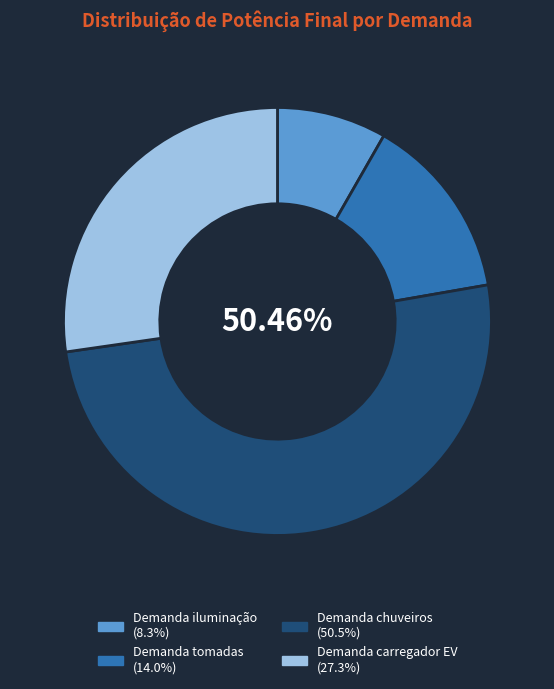

Which has a higher value, Demanda iluminação or Demanda chuveiros?

Demanda chuveiros